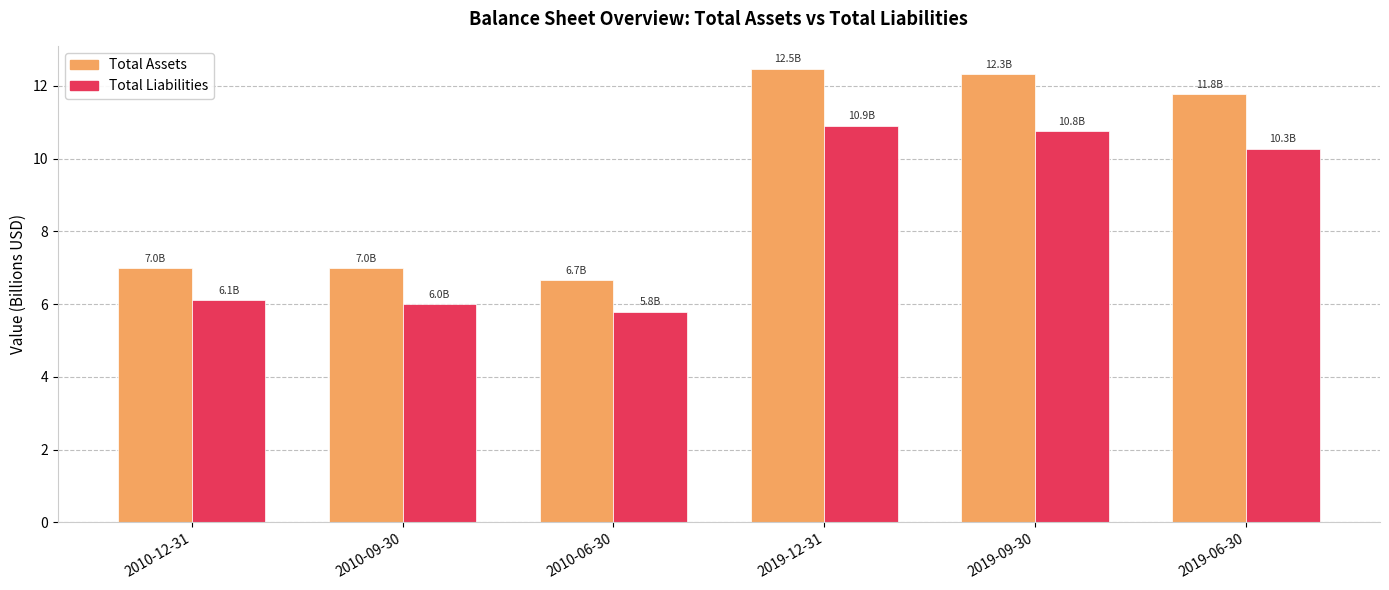

Which series has the widest spread of values?

Total Assets